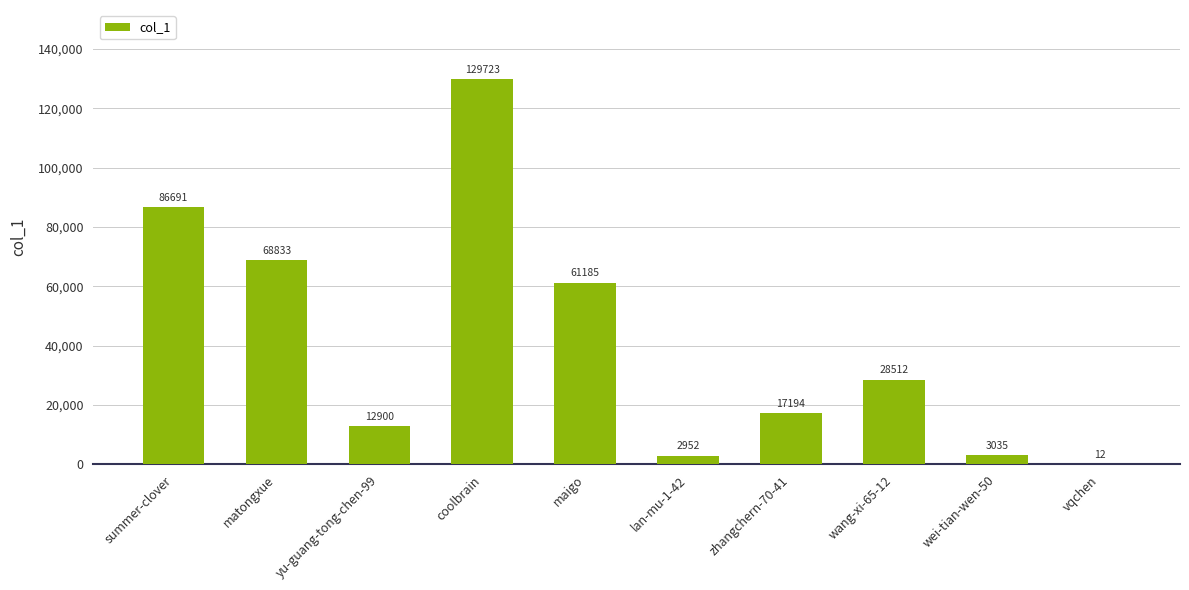

What is the sum of the values at matongxue and summer-clover?

155524